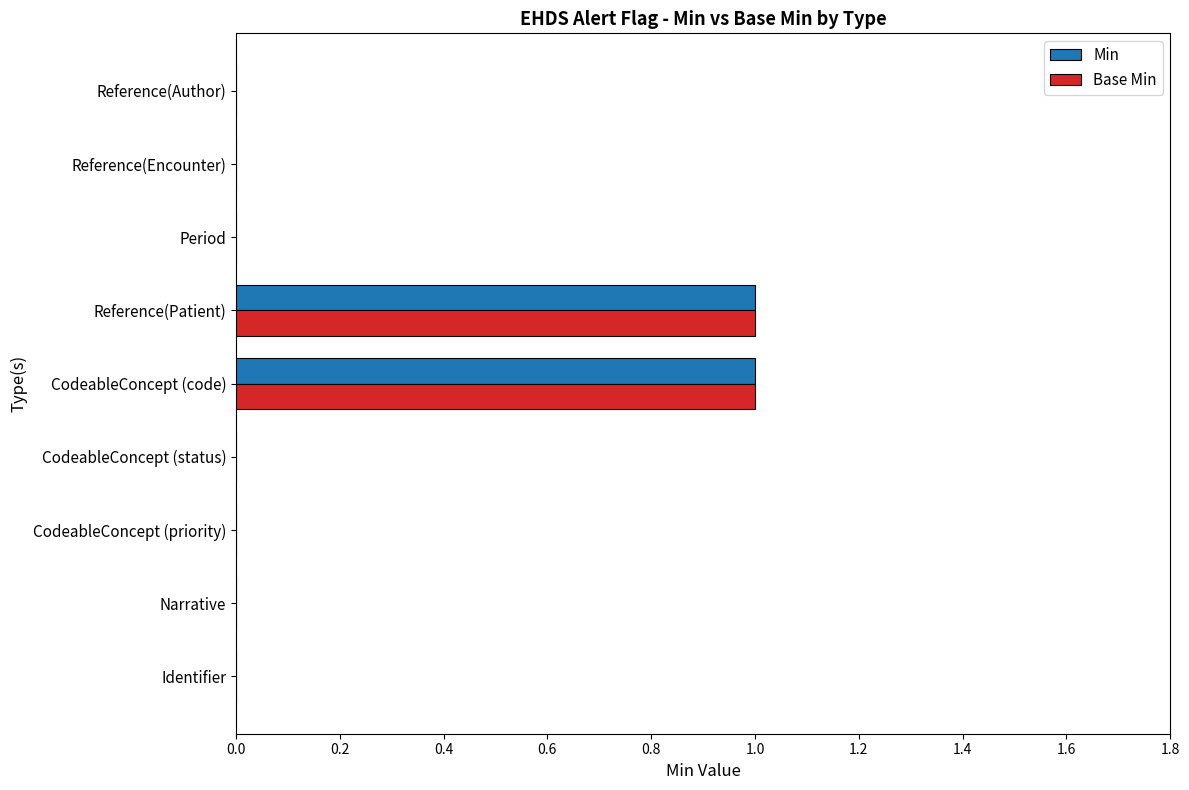

The Base Min series shows 0 at CodeableConcept (status). True or false?

True